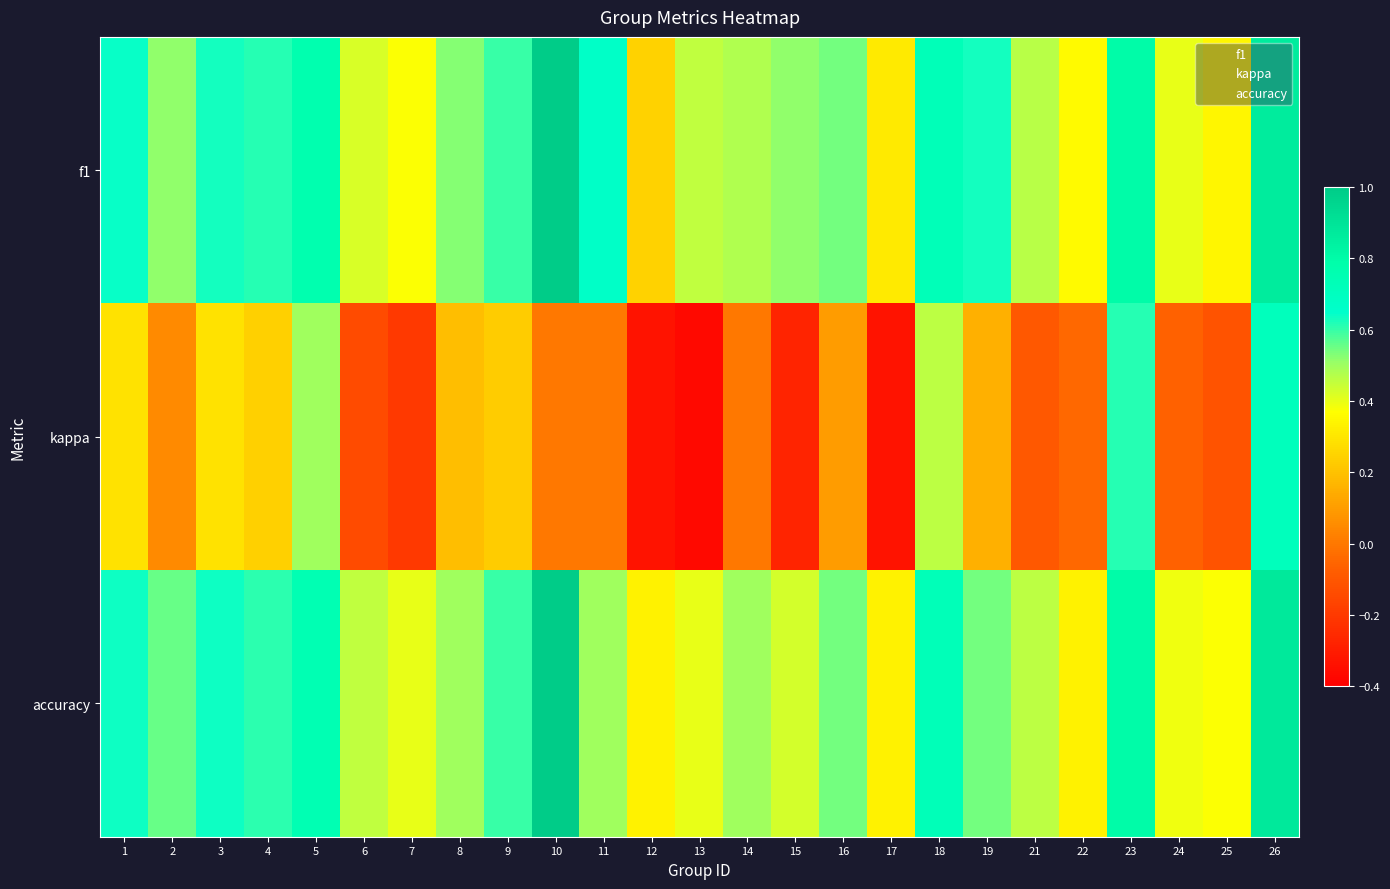

What is the spread (max minus min) of values at 23?

0.2